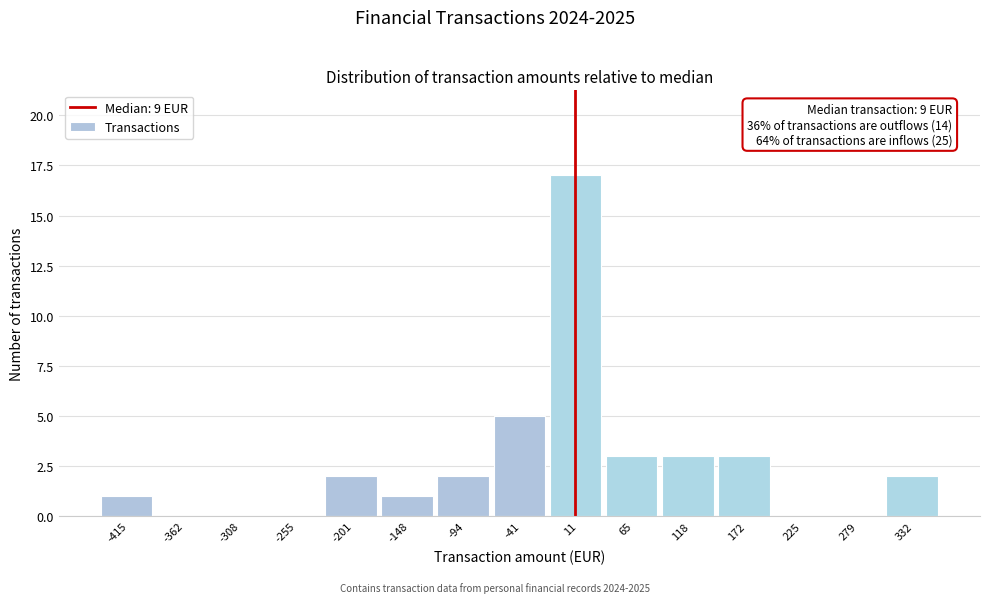

Which range on the x-axis has the tallest bar?

-10 to 40